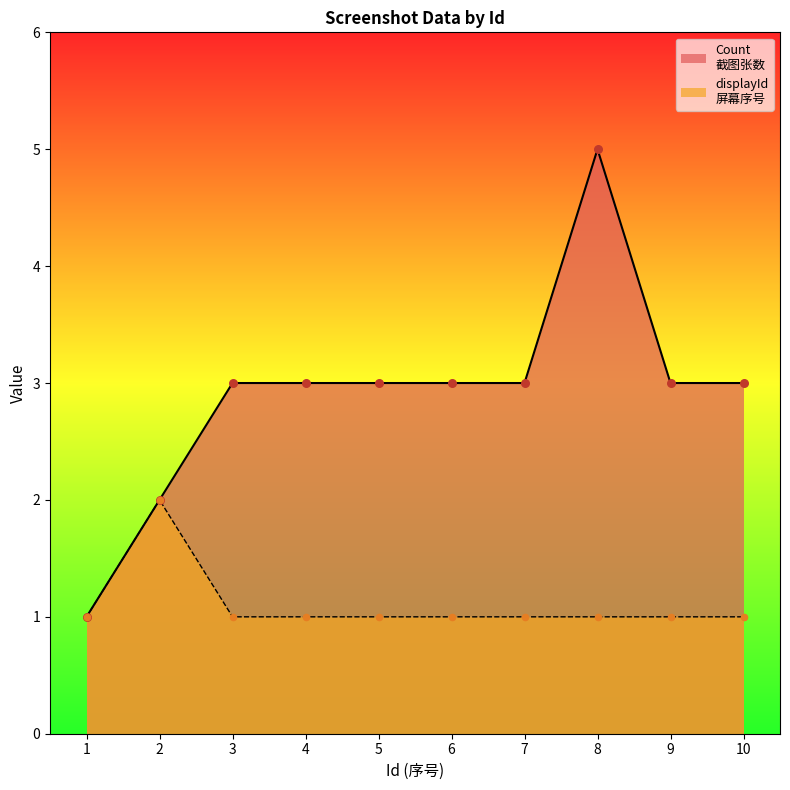

At which category is the sum across all series the highest?

8